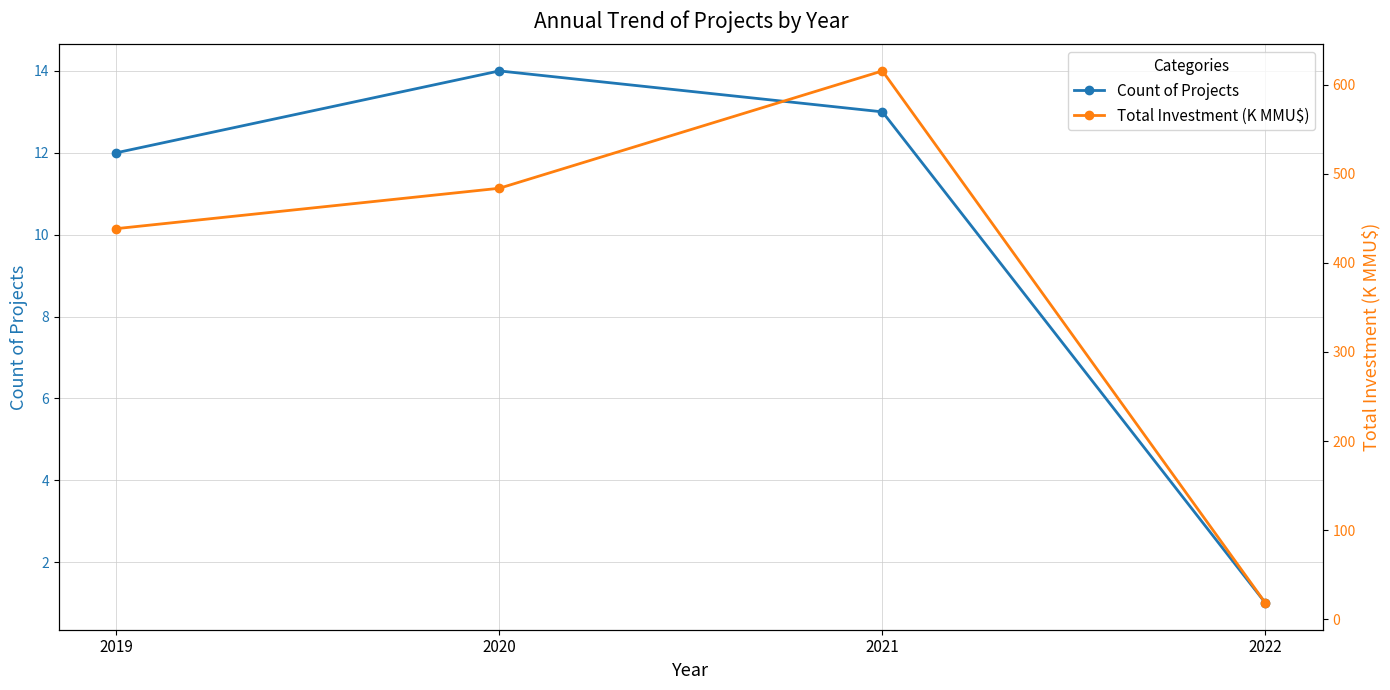

True or false: Total Investment (K MMU$) and Count of Projects intersect in this chart.

False